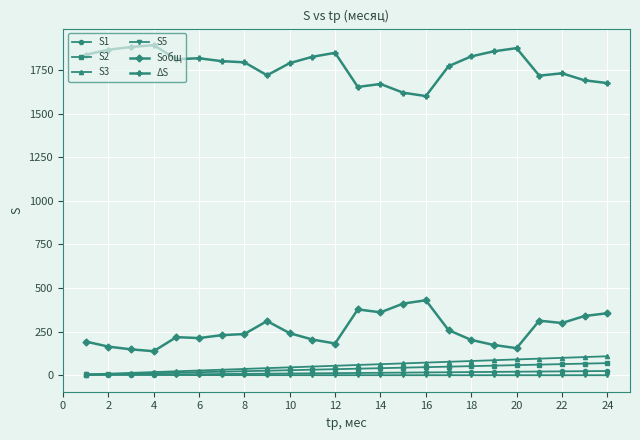

True or false: Sобщ and S5 intersect in this chart.

False